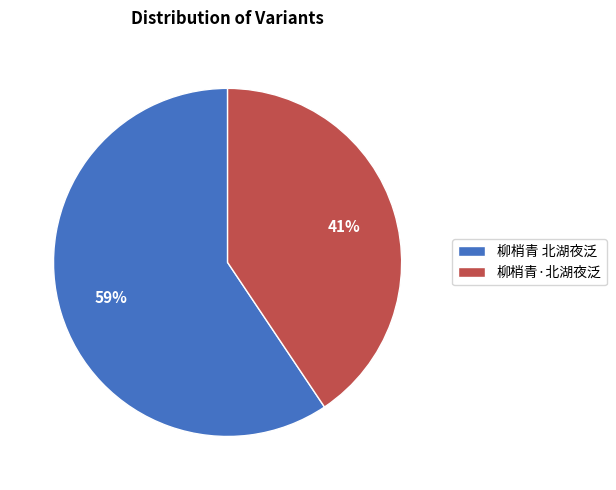

To the nearest percent, what percentage of the pie is 柳梢青 北湖夜泛?

59%